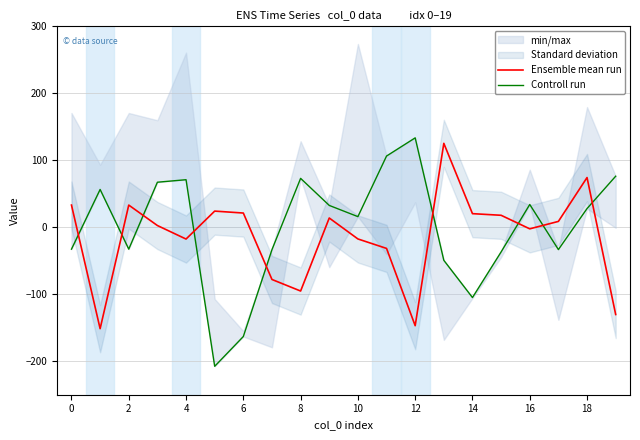

What is the minimum value for Ensemble mean run?

-151.4